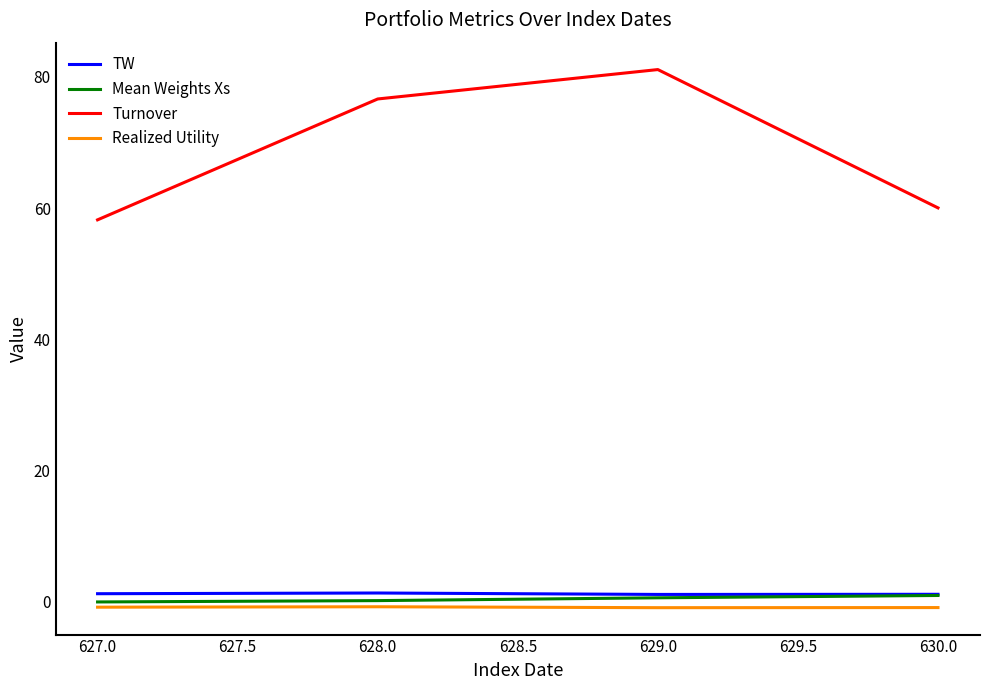

How many lines are shown in the chart?

4